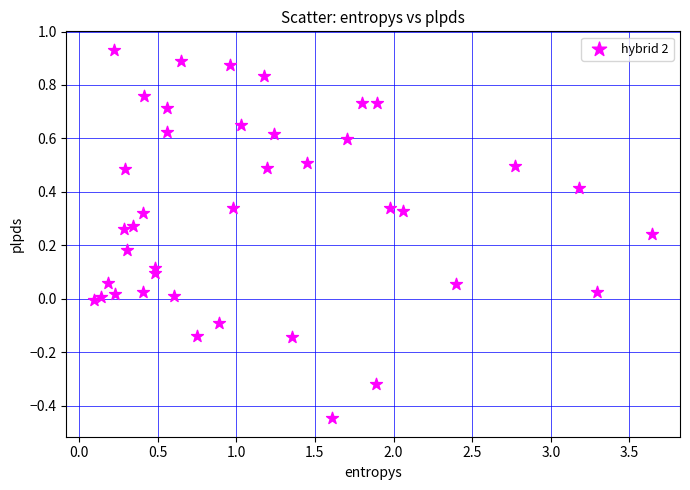

What is the range of X values (max minus min)?

3.5